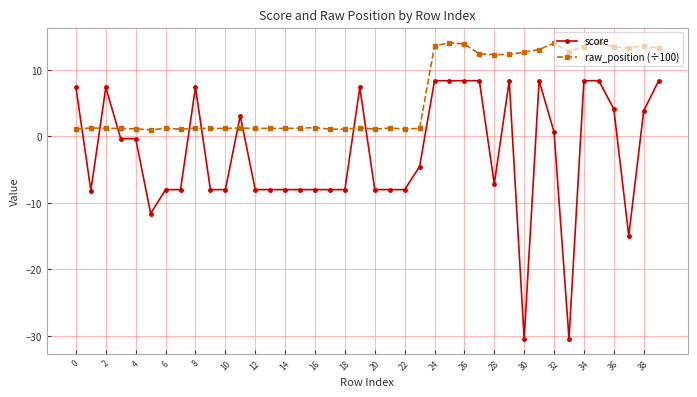

What are all the series names shown in the legend?

score, raw_position (÷100)